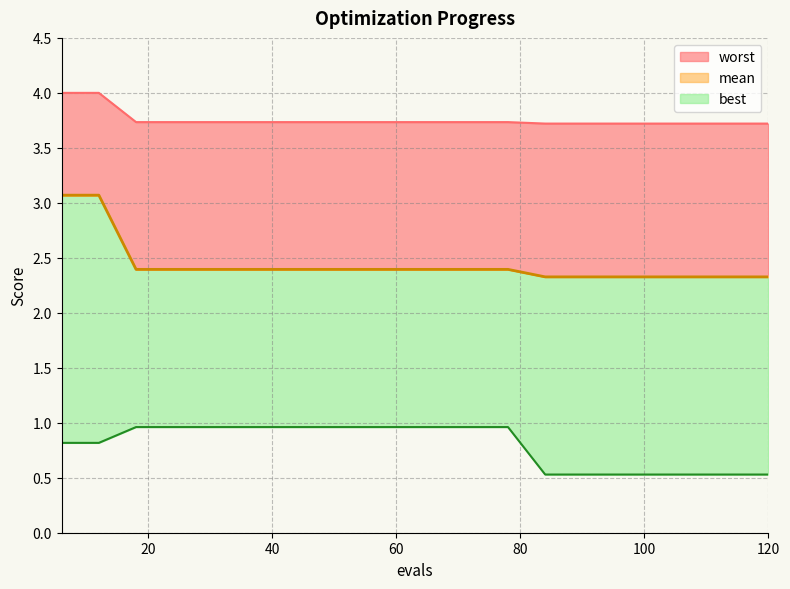

Which series changed the most between 90 and 120?

mean